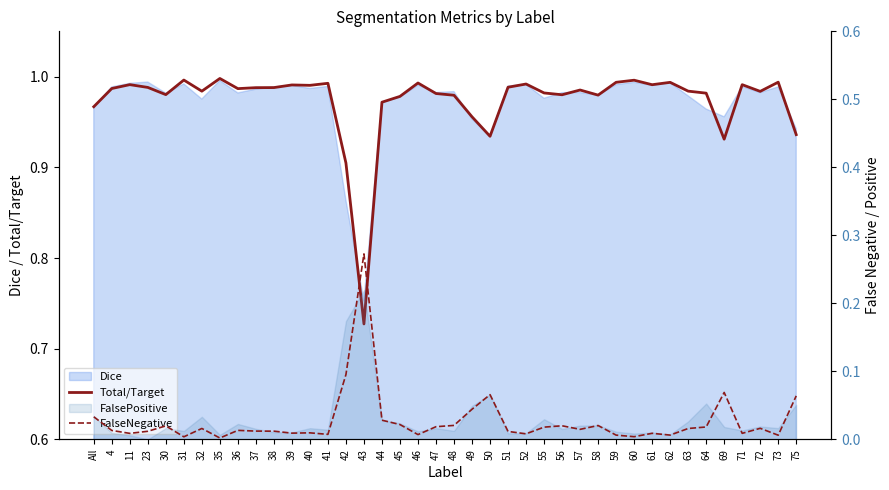

Where is the first local minimum for Total/Target?

30